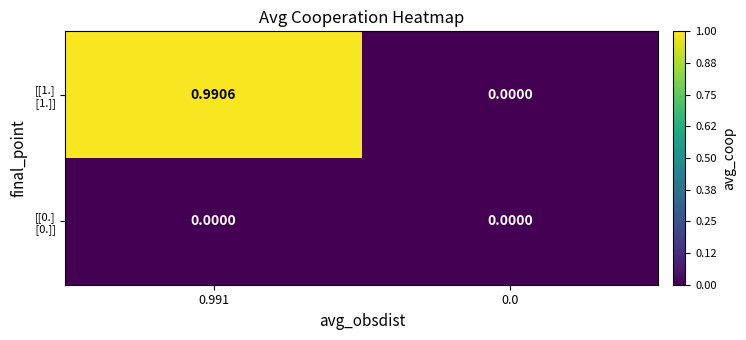

How many data points does each series have?

2